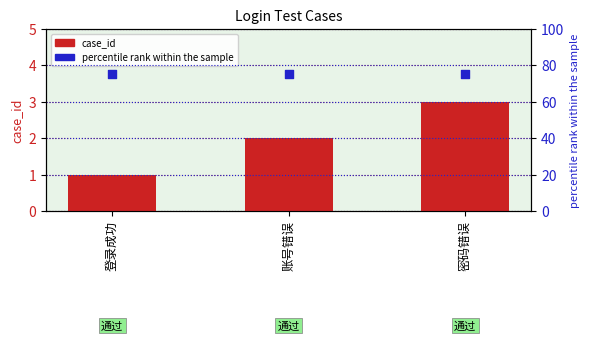

Which series contains the lowest Y value?

case_id